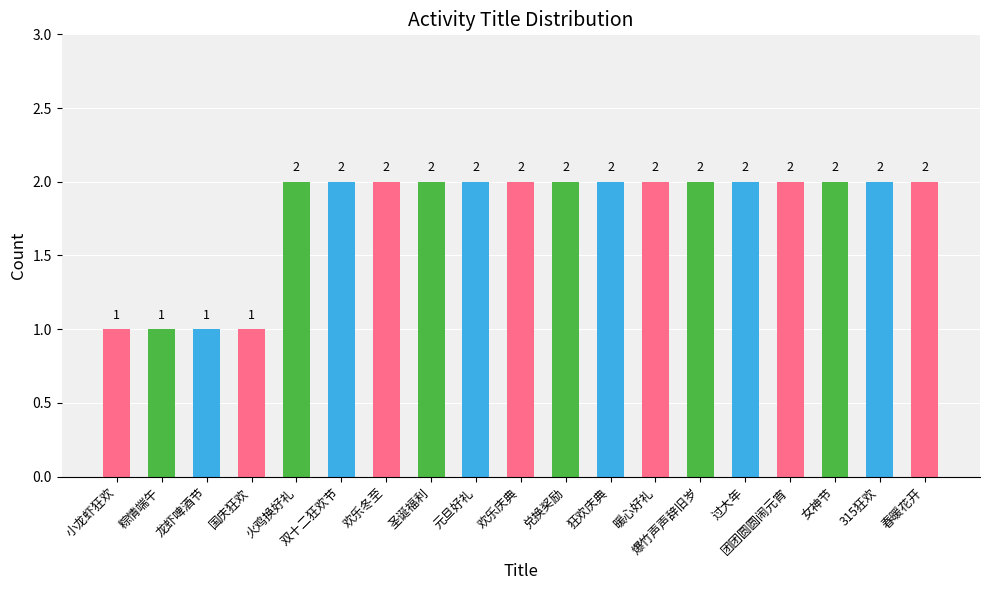

What is the difference between the values at 国庆狂欢 and 狂欢庆典?

1